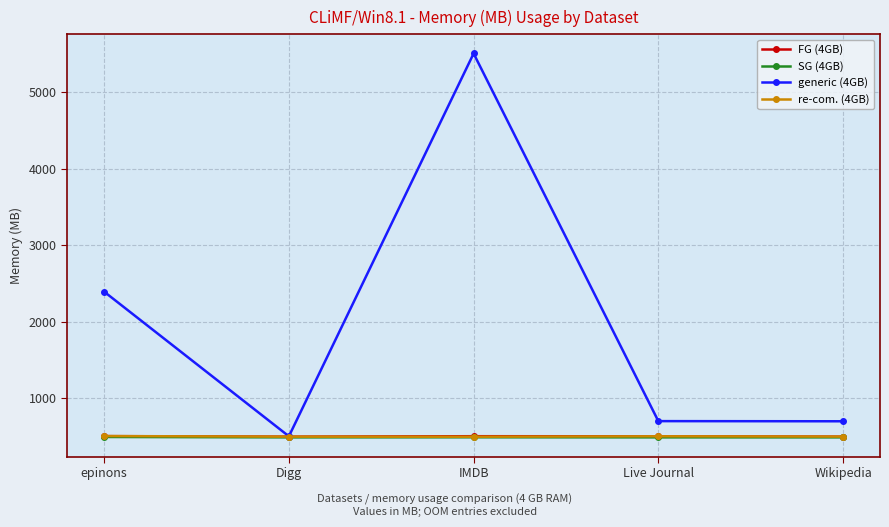

How many data points in FG (4GB) are less than 503?

2